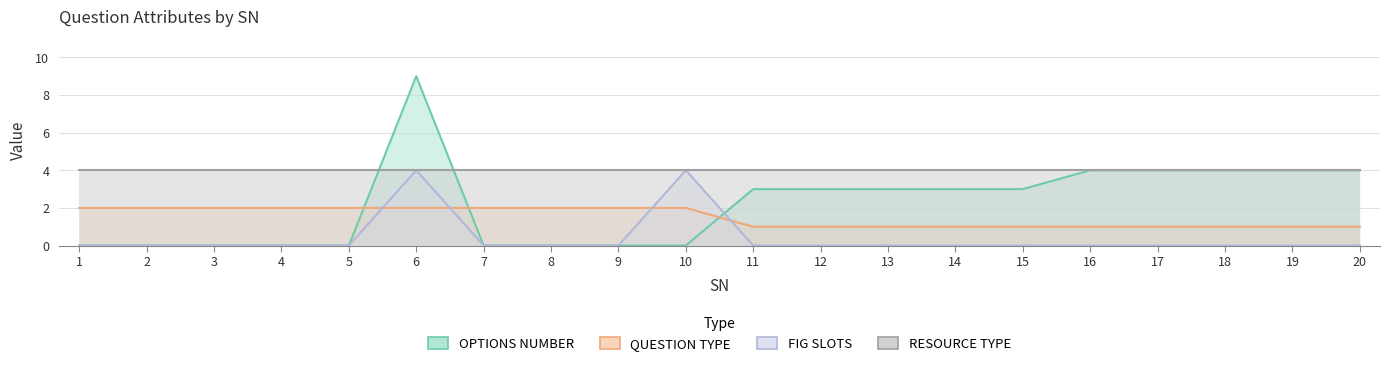

What is the minimum value for QUESTION TYPE?

1